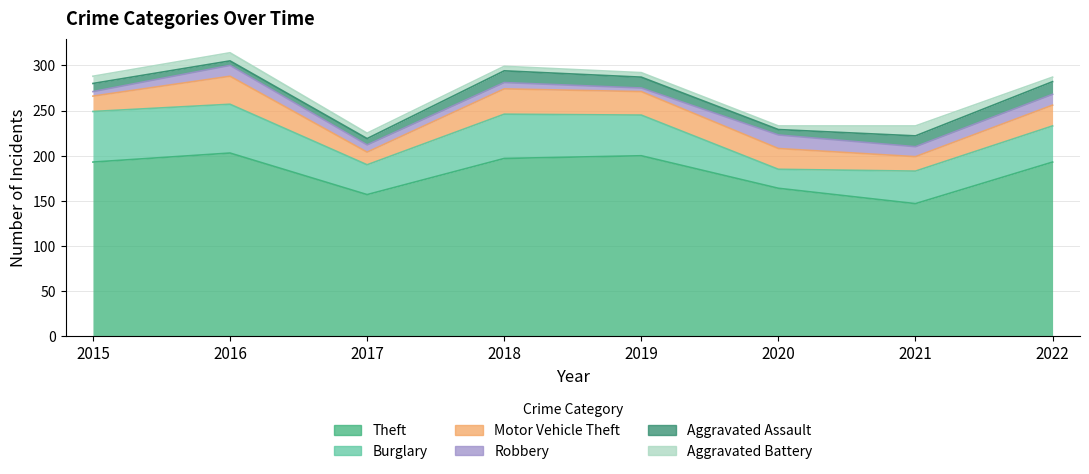

What is the maximum value for Theft?

203